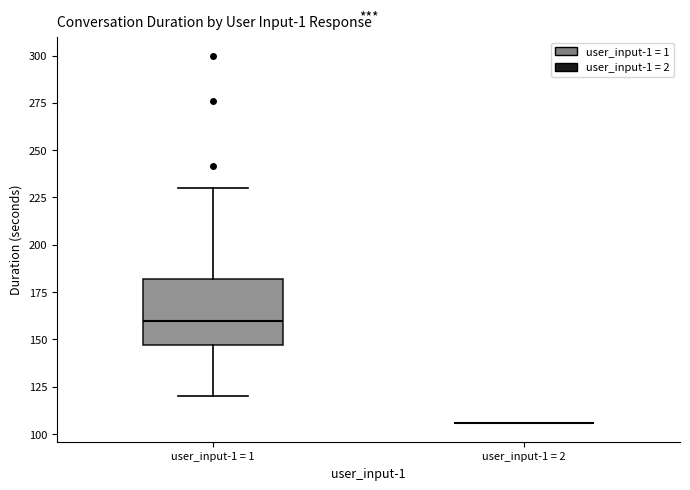

Which box is the tallest, from its lower edge to its upper edge?

user_input-1 = 1